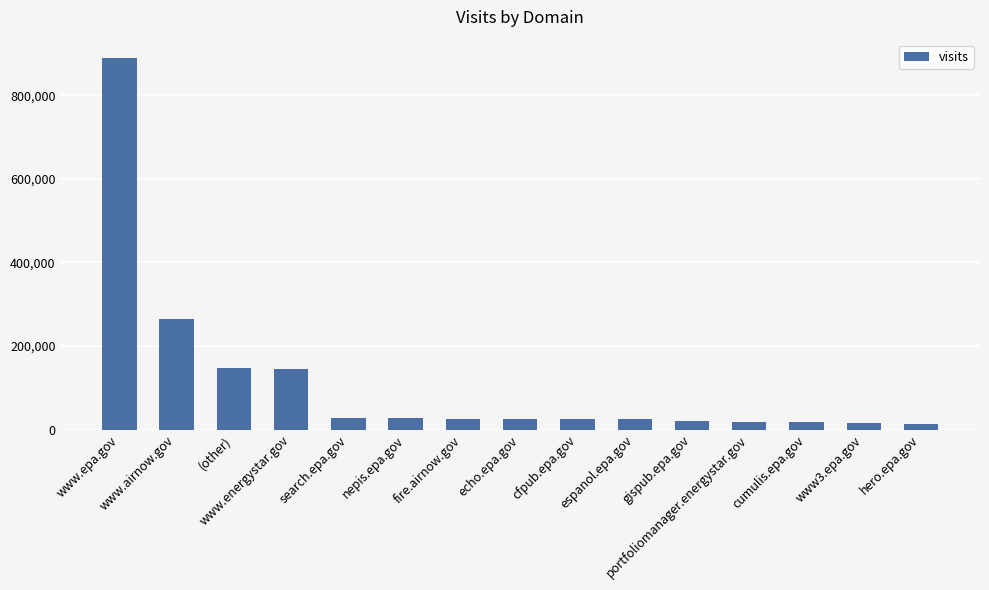

What is the greatest value displayed?

888861